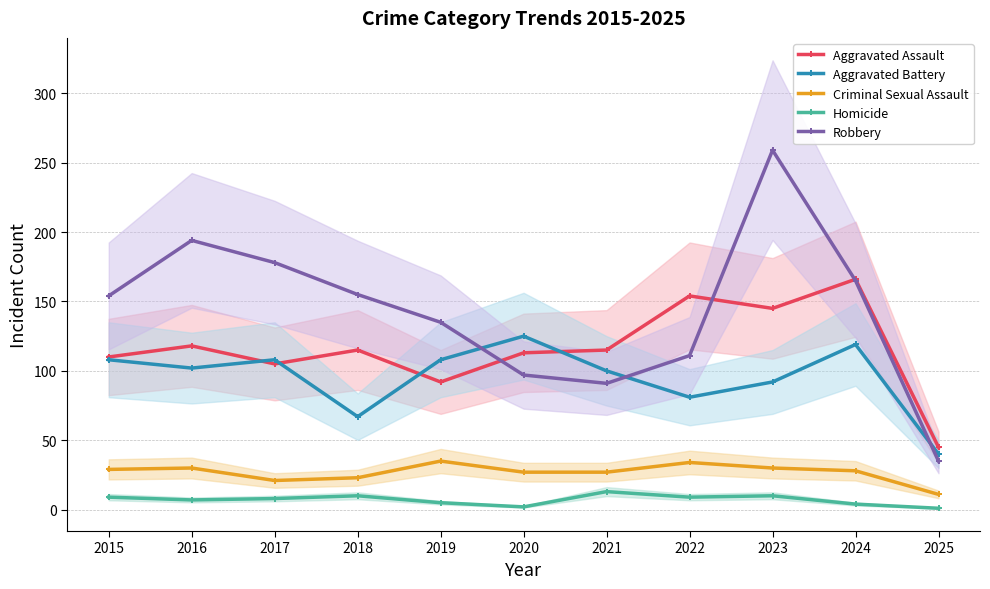

How many interior local peaks does the Homicide series have?

3